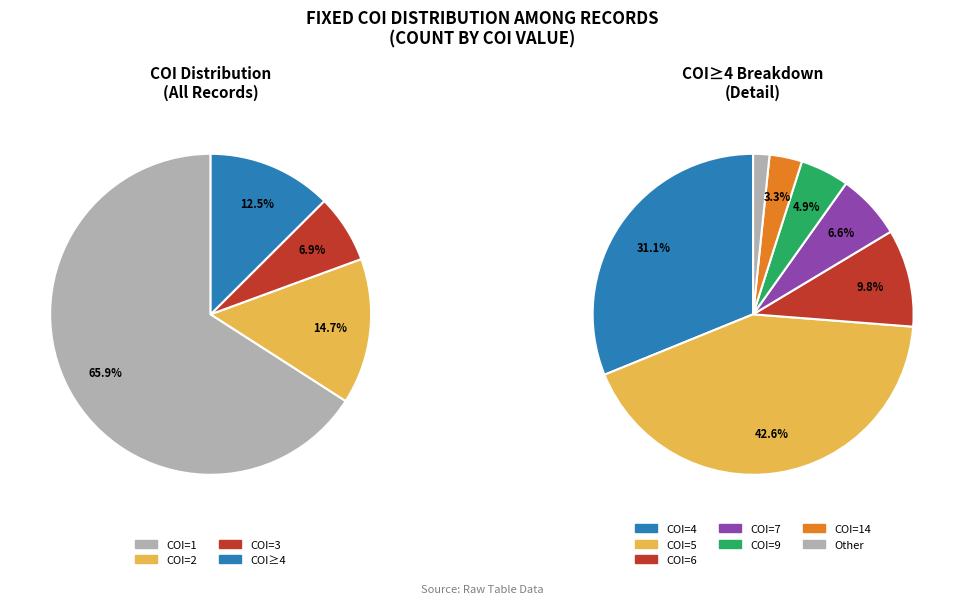

What percentage is NOT represented by 1?

34.1%